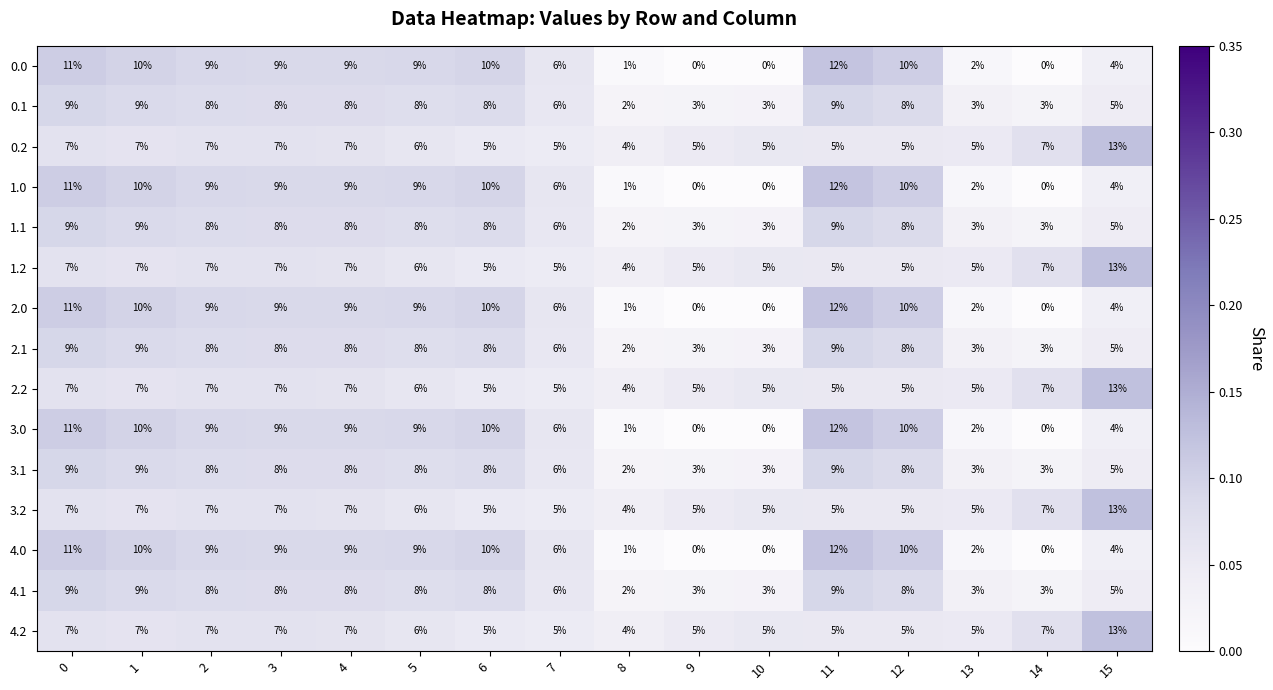

Is the value of 4.0 at 0 greater than the value of 3.2 at 6?

Yes